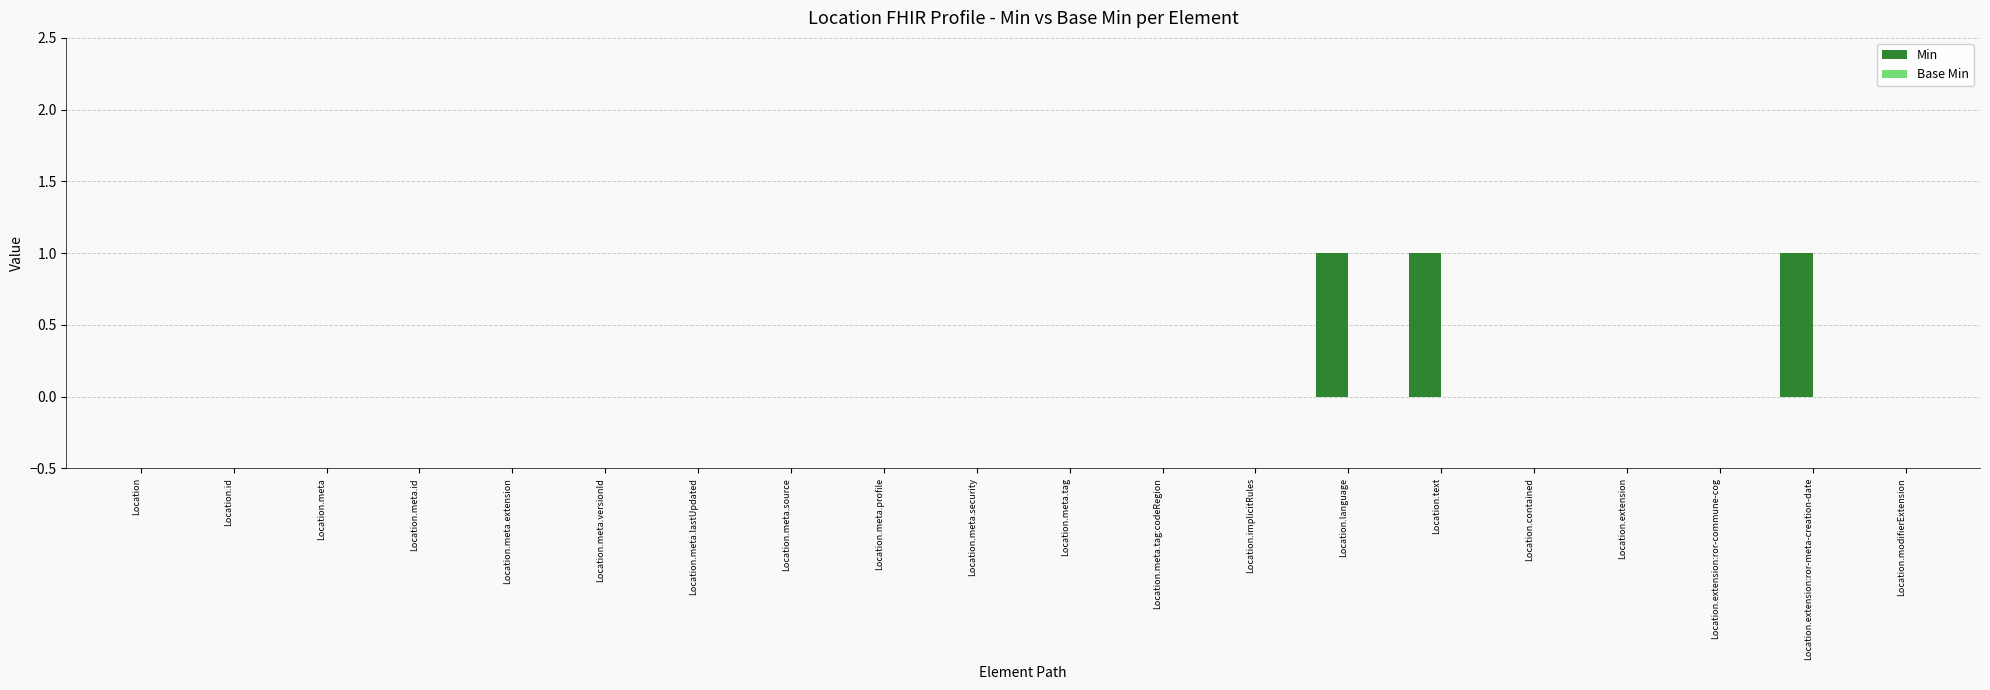

What is the sum of all values?

3